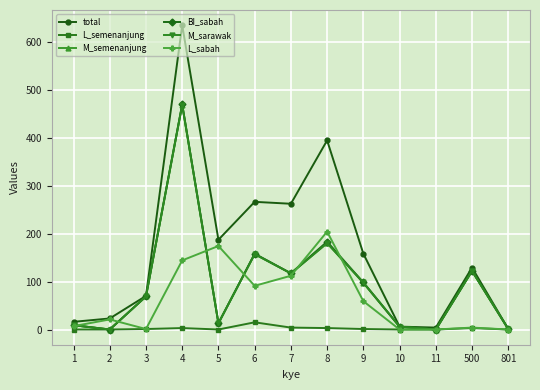

Which series has the largest range (max minus min)?

total